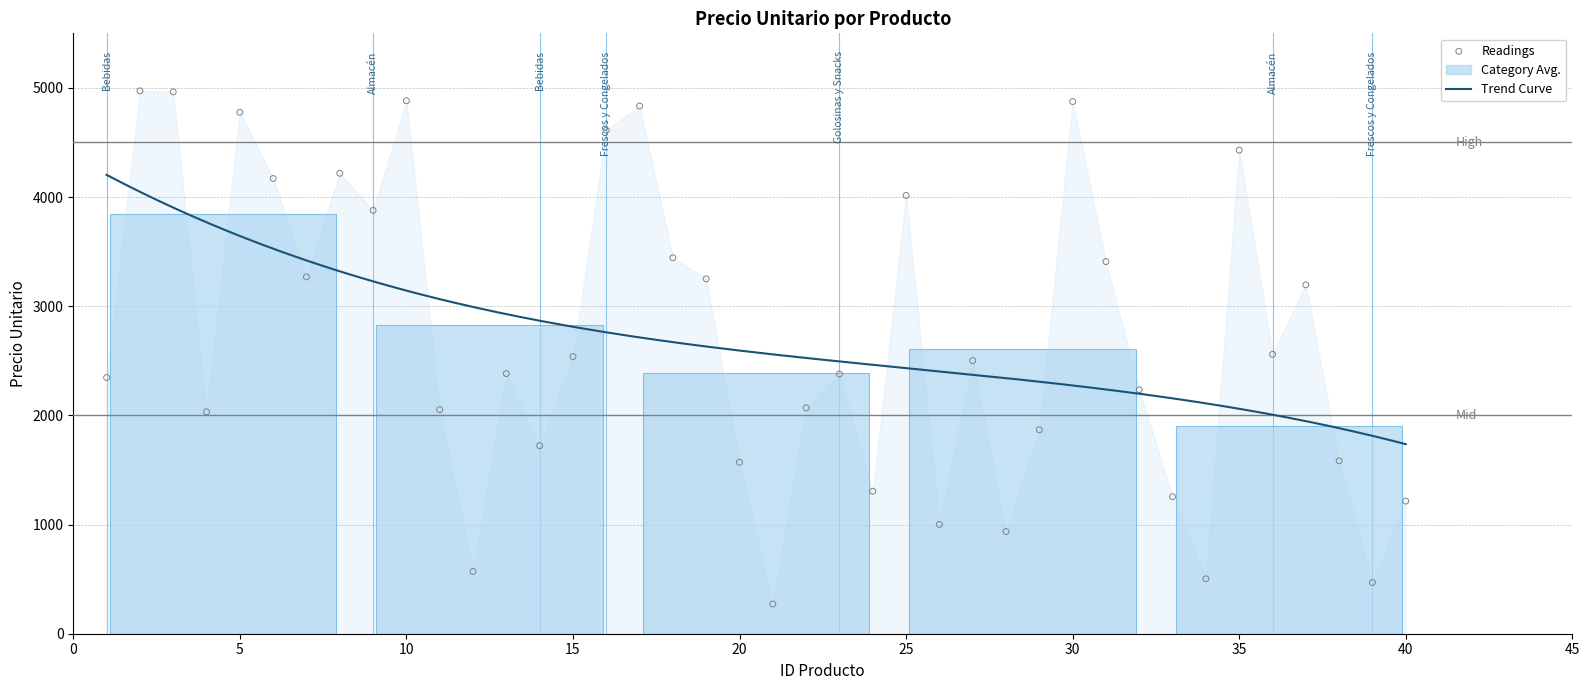

What is the change in value from 15 to 23?

-158